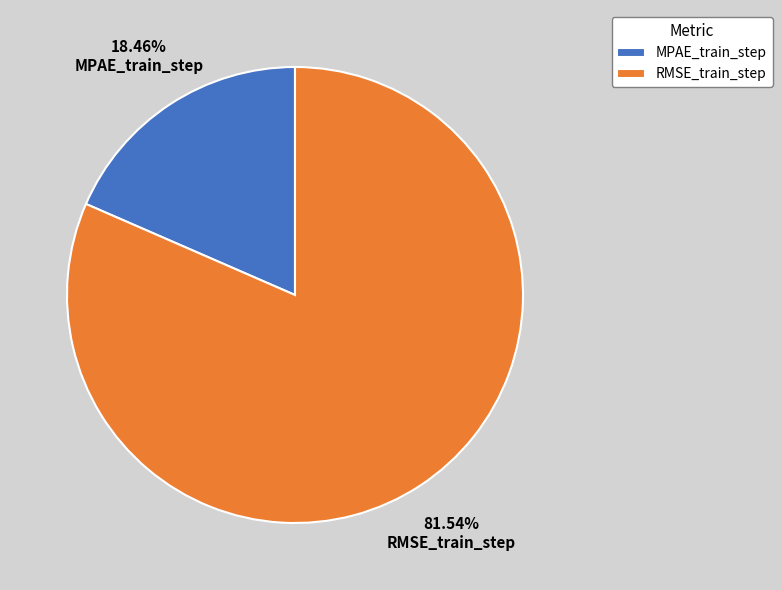

What is the smallest slice in the pie chart?

MPAE_train_step